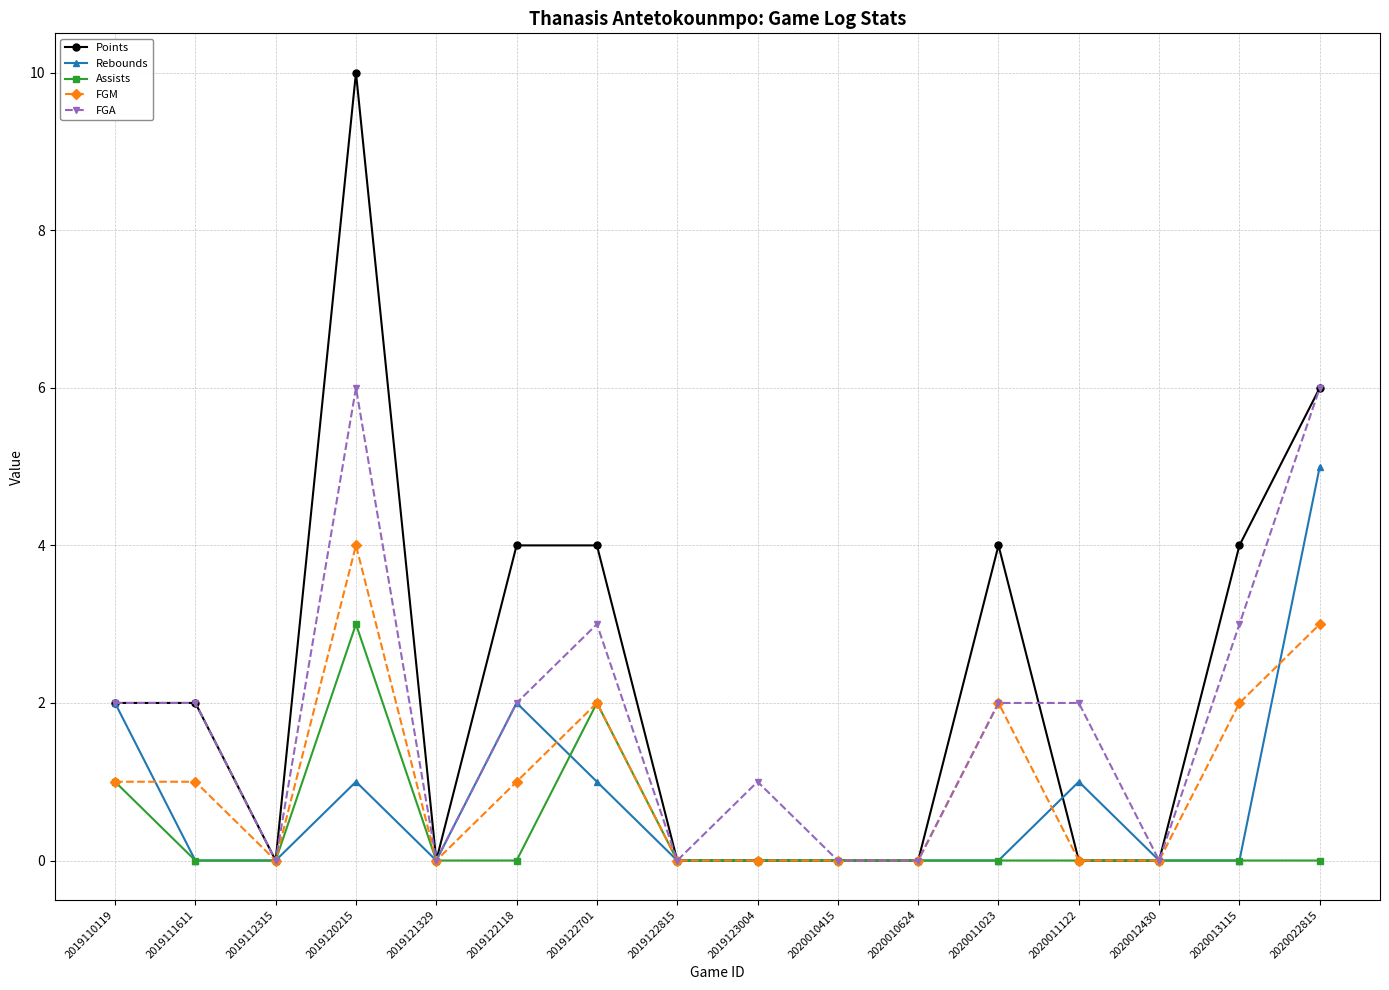

What is the average value of the FGM series?

1